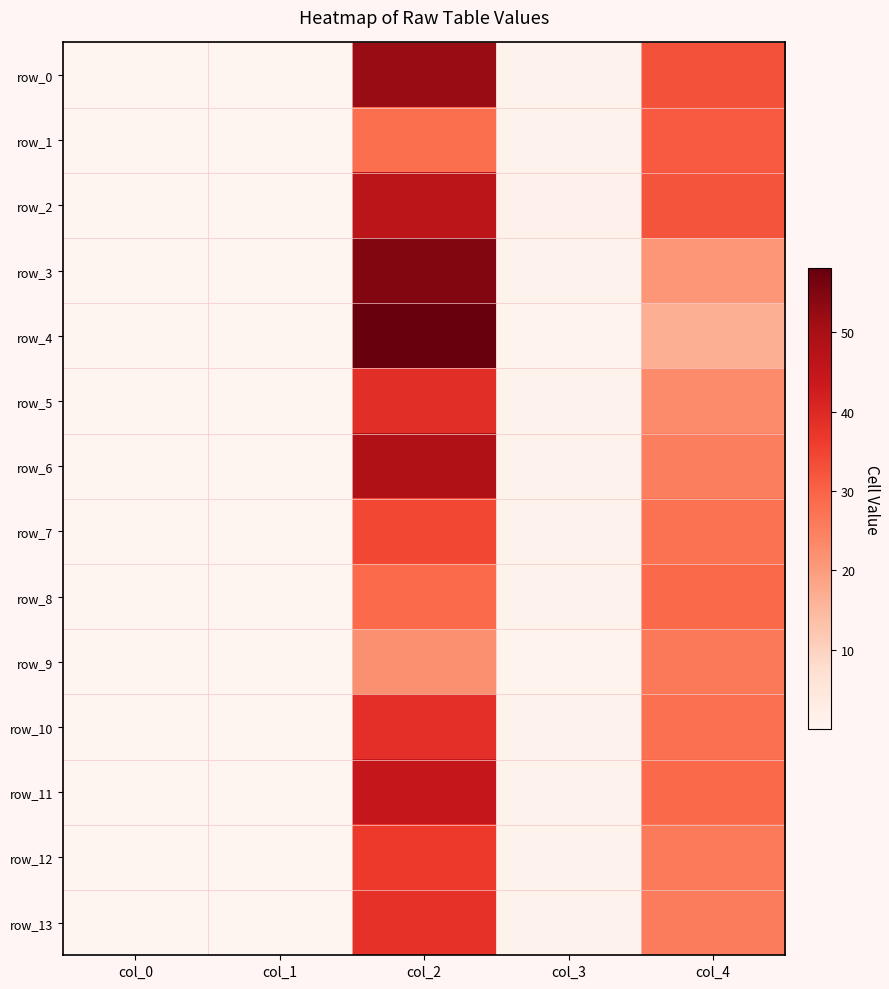

What is the difference between the row_3 values at col_4 and col_1?

20.9